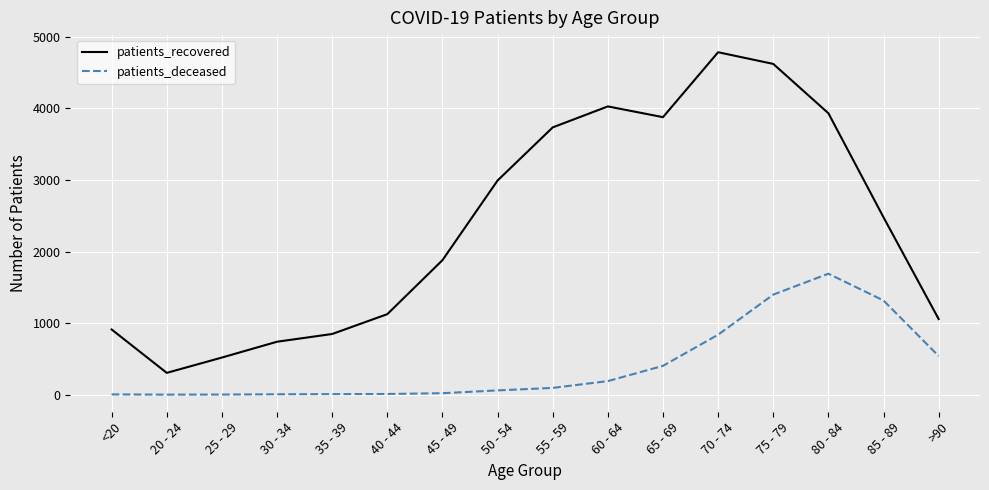

Is it true that patients_deceased equals 576 at 70 - 74?

False